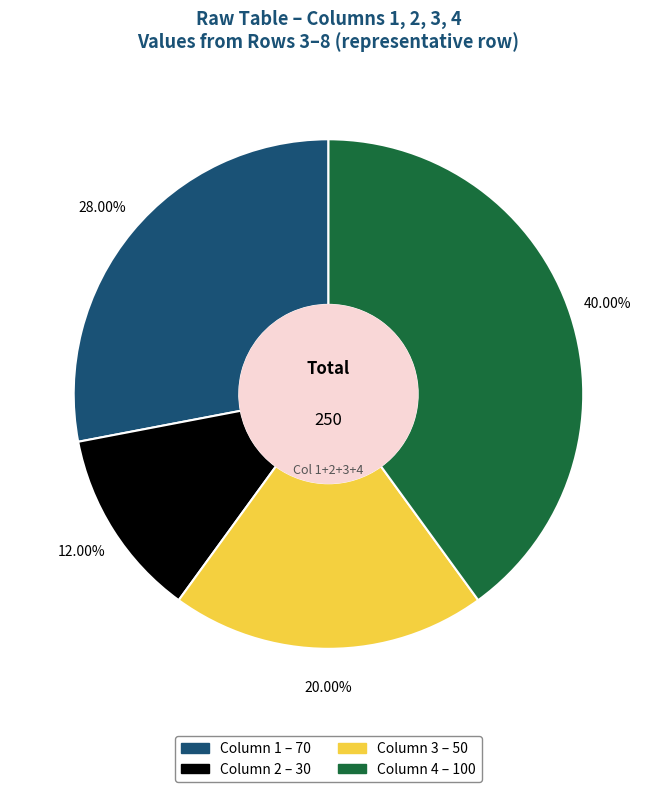

How many segments does this pie chart have?

4